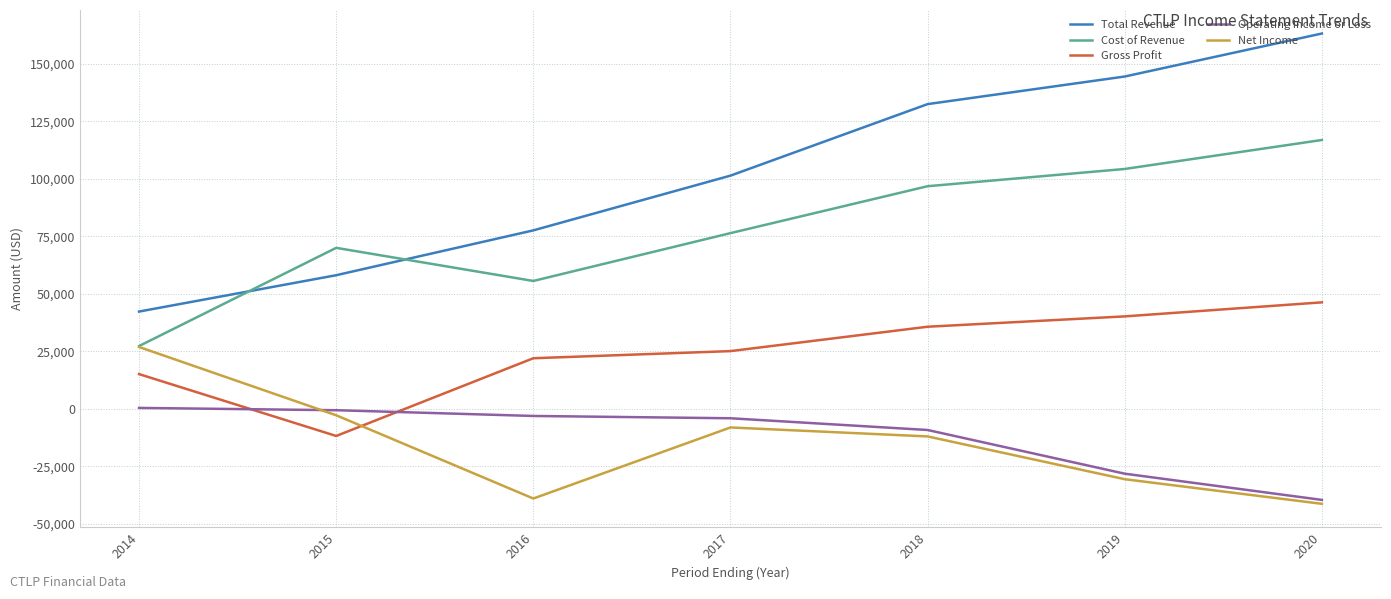

True or false: Gross Profit has more than 2 points higher than both neighbors.

False